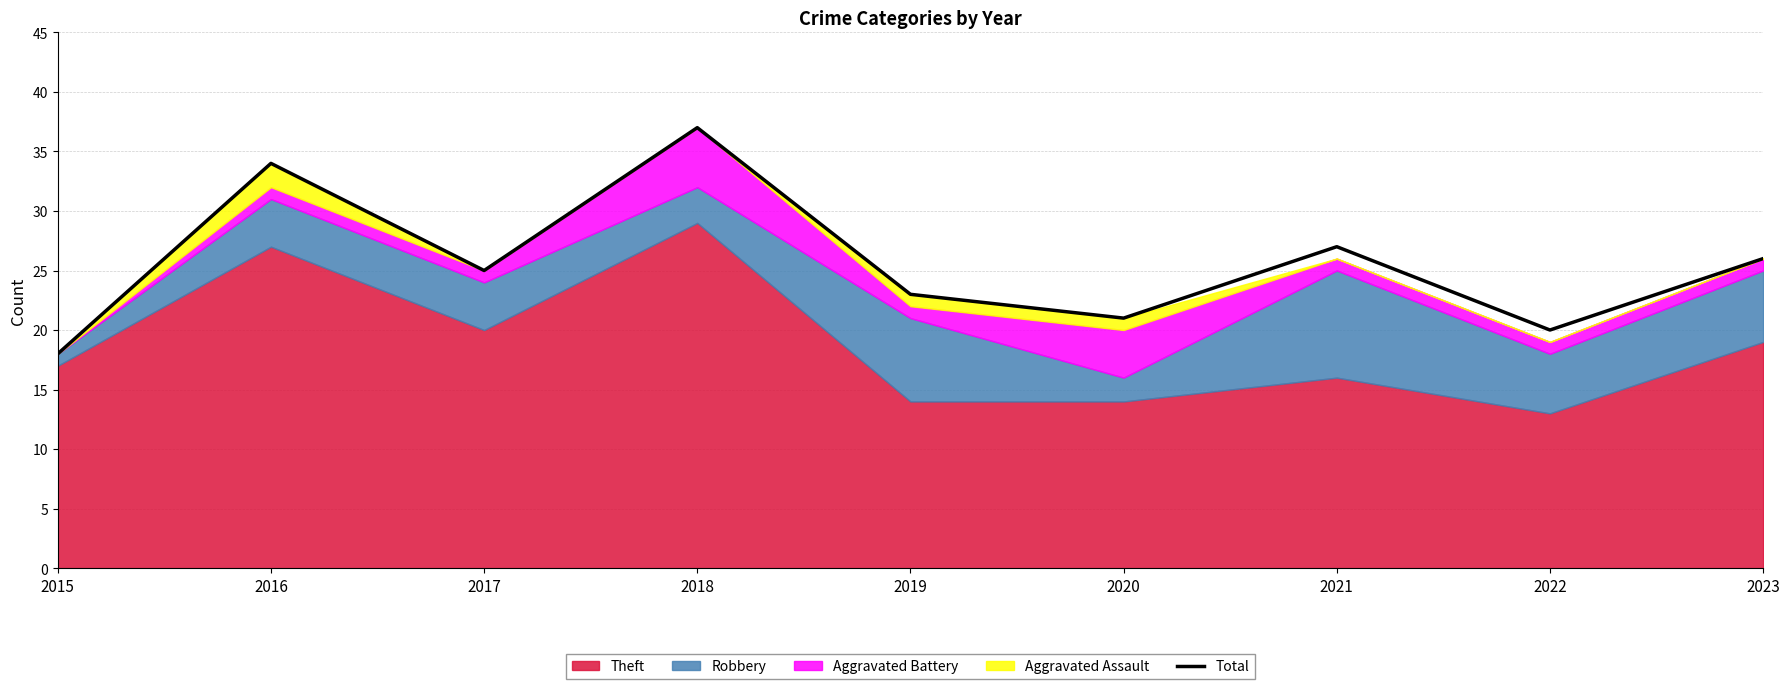

Where is the first local maximum?

2016